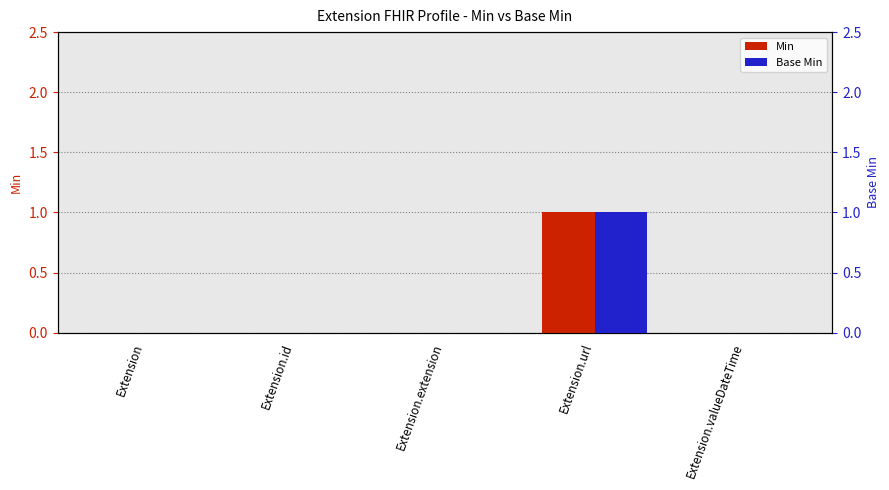

Which label corresponds to the largest value in the chart?

Extension.url